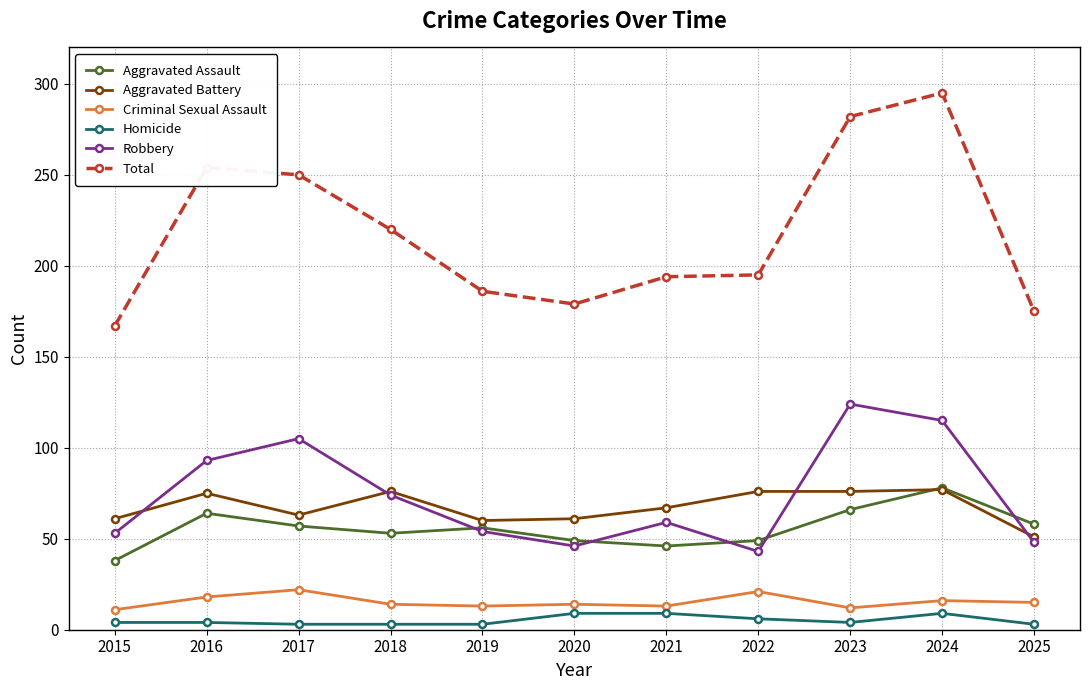

At how many categories does at least one series exceed 247?

4